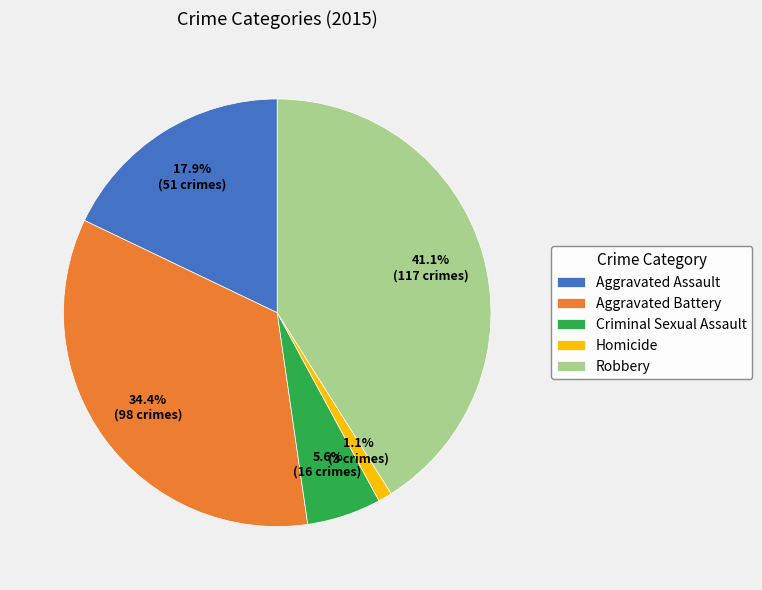

Approximately how many times larger is the value at Aggravated Battery compared to Aggravated Assault?

1.9